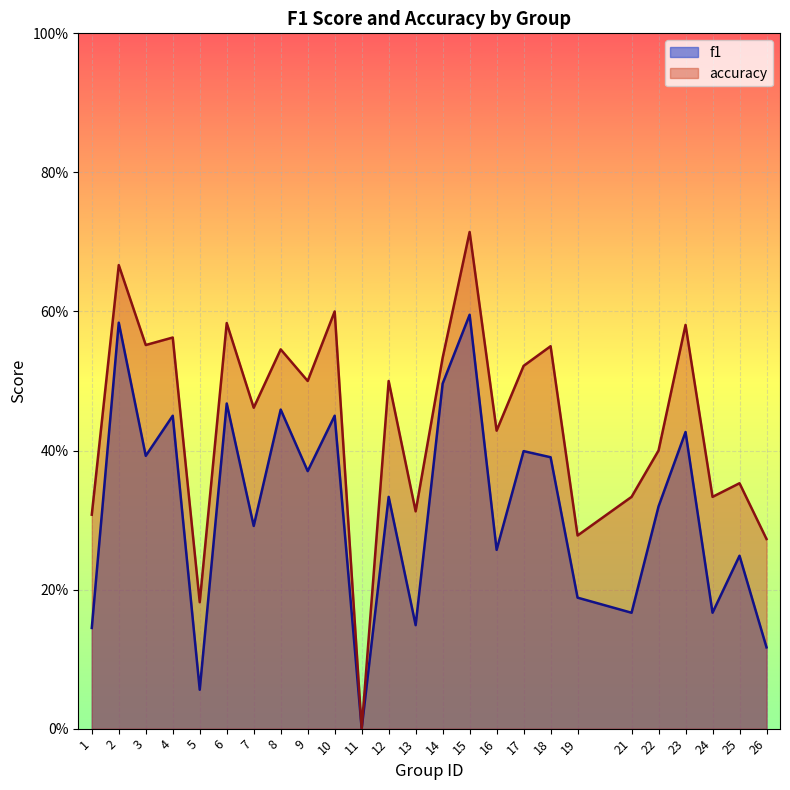

Which series has the widest spread of values?

accuracy